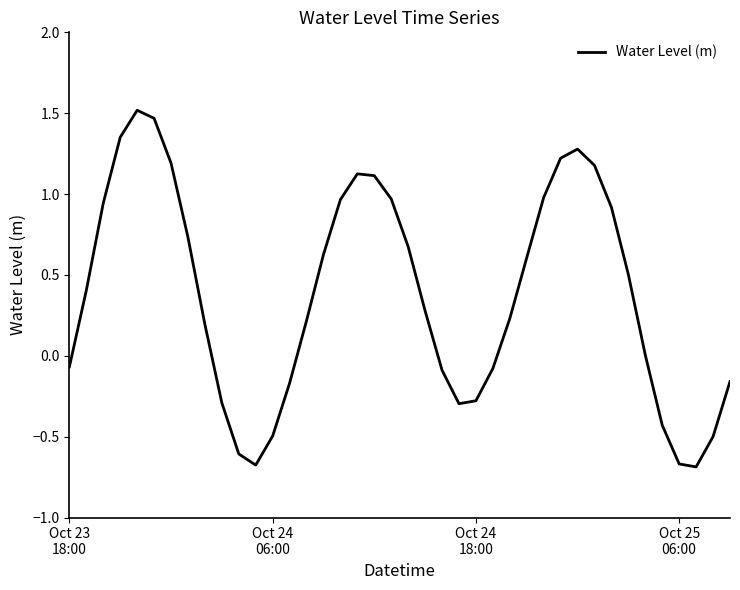

Does the chart display data point markers on the line(s)?

No